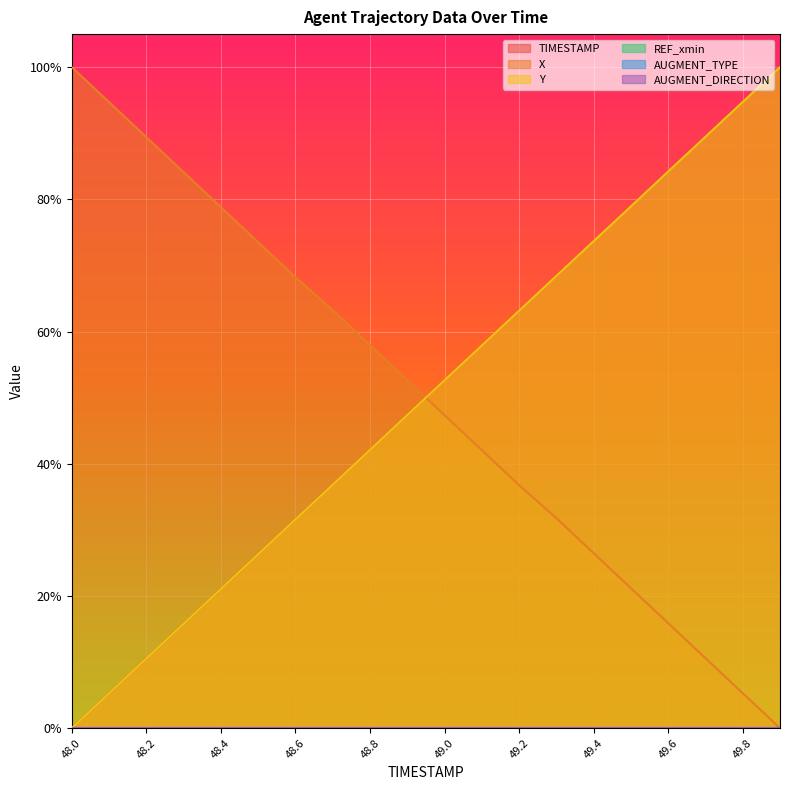

The value of Y at 48.7 is 0.6. True or false?

False